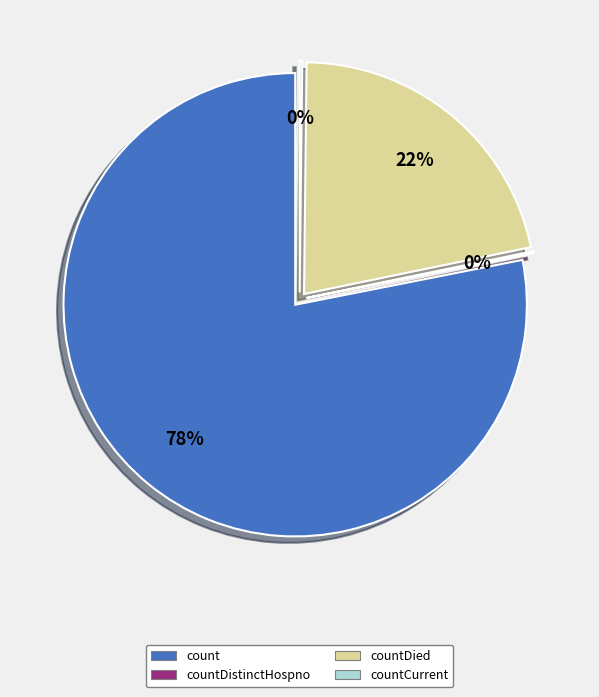

Is it true that countDistinctHospno is 0% of the pie?

True